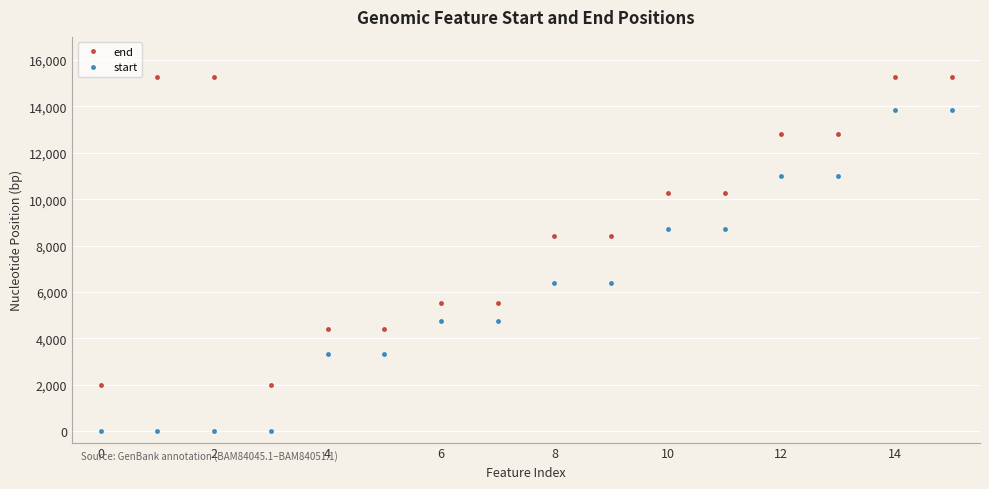

What is the average value of the end series?

9240